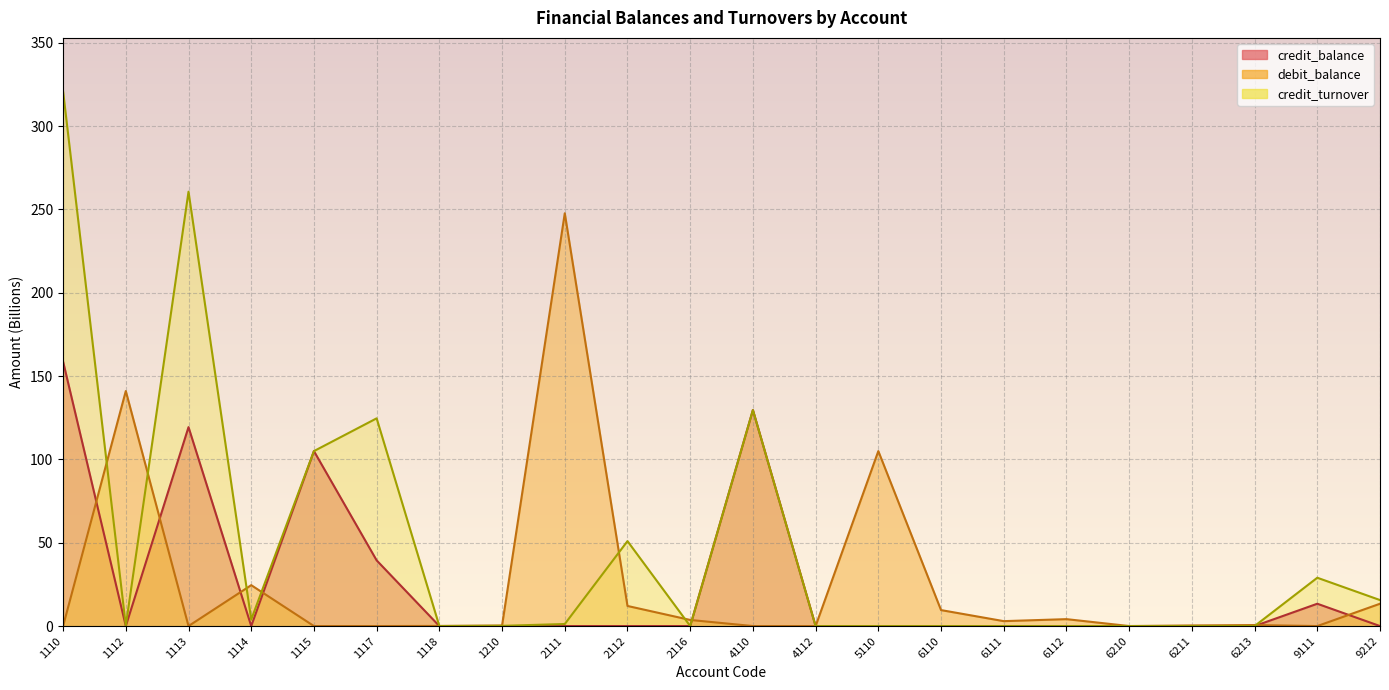

What is the sum of all credit_balance values?

565.5